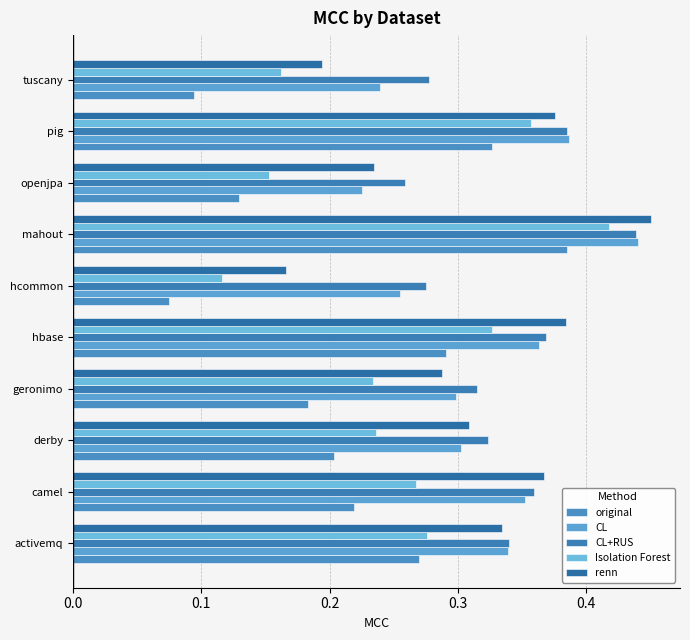

What is the difference between the second highest and minimum values in the original series?

0.3